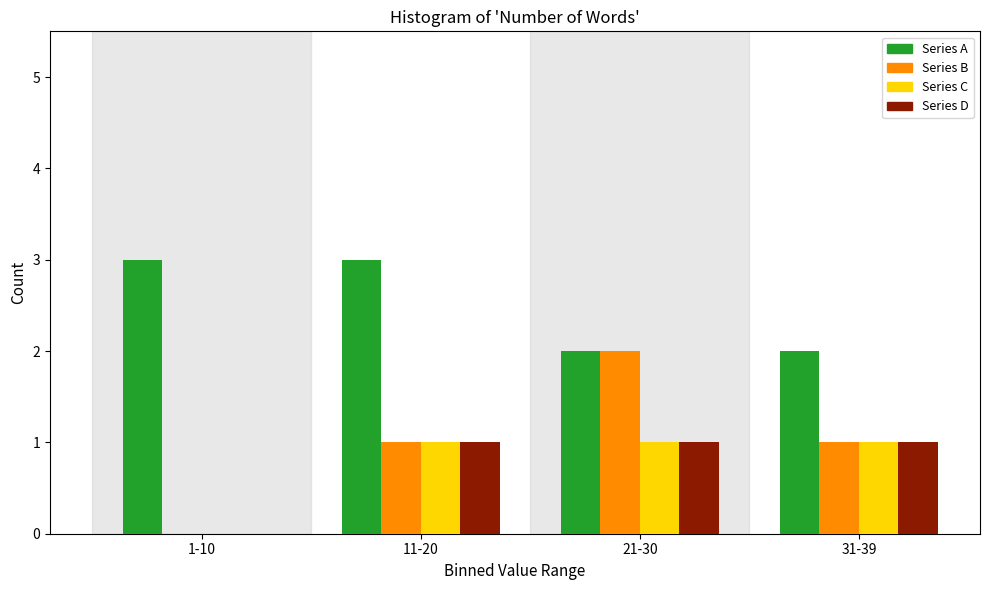

Reading left to right, transcribe all the data shown in this chart.

Series A: 1-10=3	11-20=3	21-30=2	31-39=2
Series B: 1-10=0	11-20=1	21-30=2	31-39=1
Series C: 1-10=0	11-20=1	21-30=1	31-39=1
Series D: 1-10=0	11-20=1	21-30=1	31-39=1